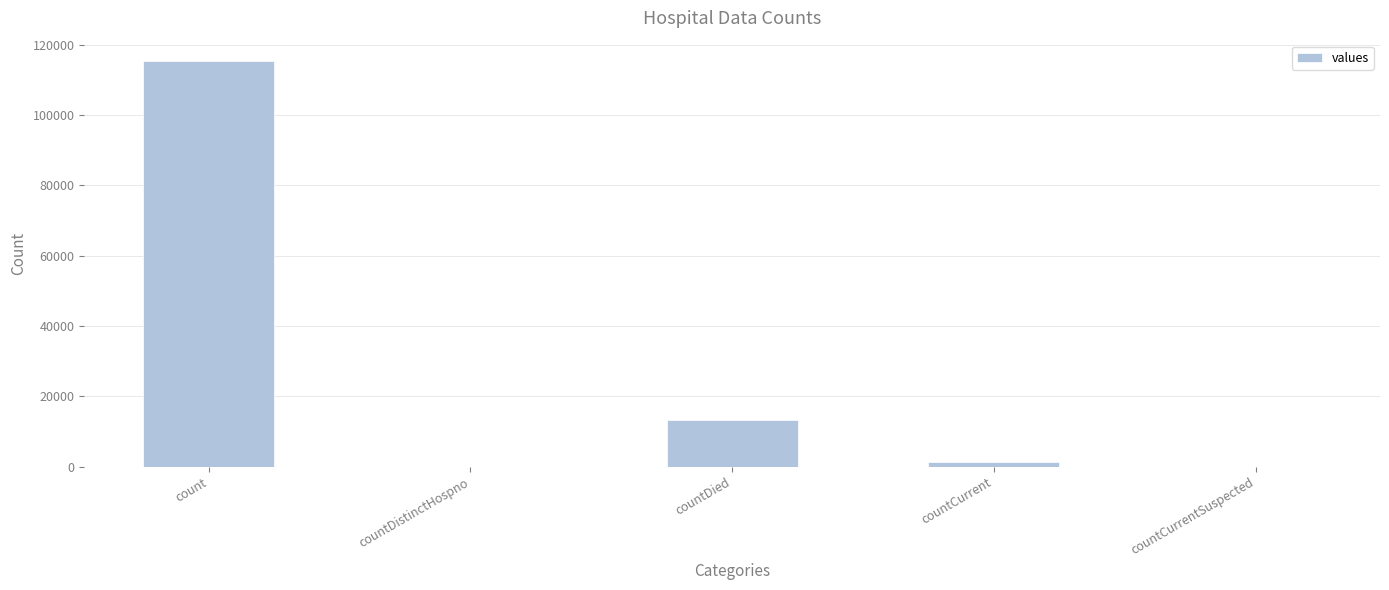

Reading left to right, list all the values displayed in this chart.

count=115379	countDistinctHospno=0	countDied=13343	countCurrent=1383	countCurrentSuspected=0